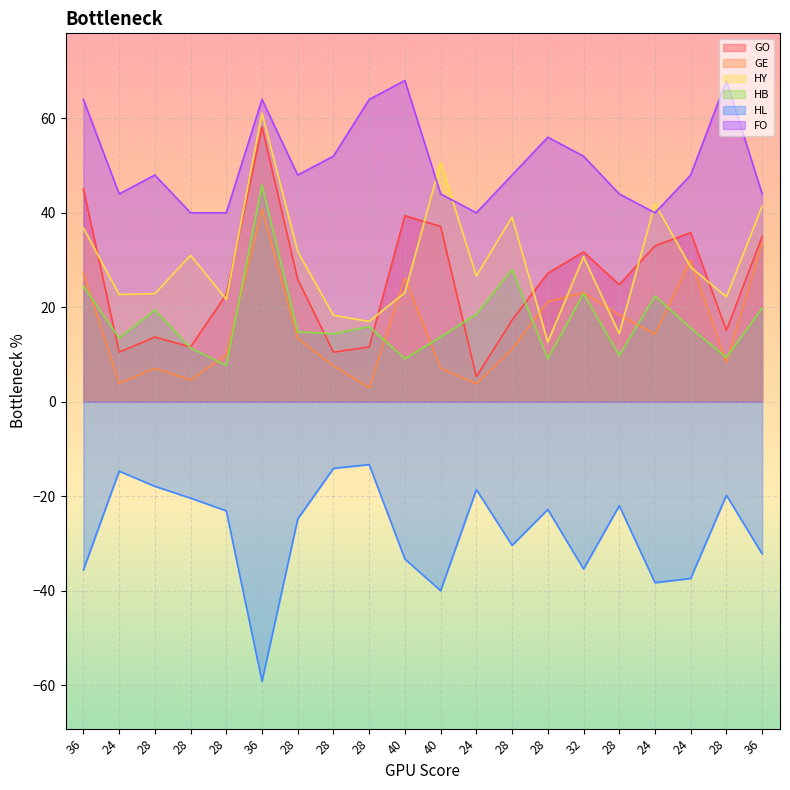

How many categories are shown in the chart?

20